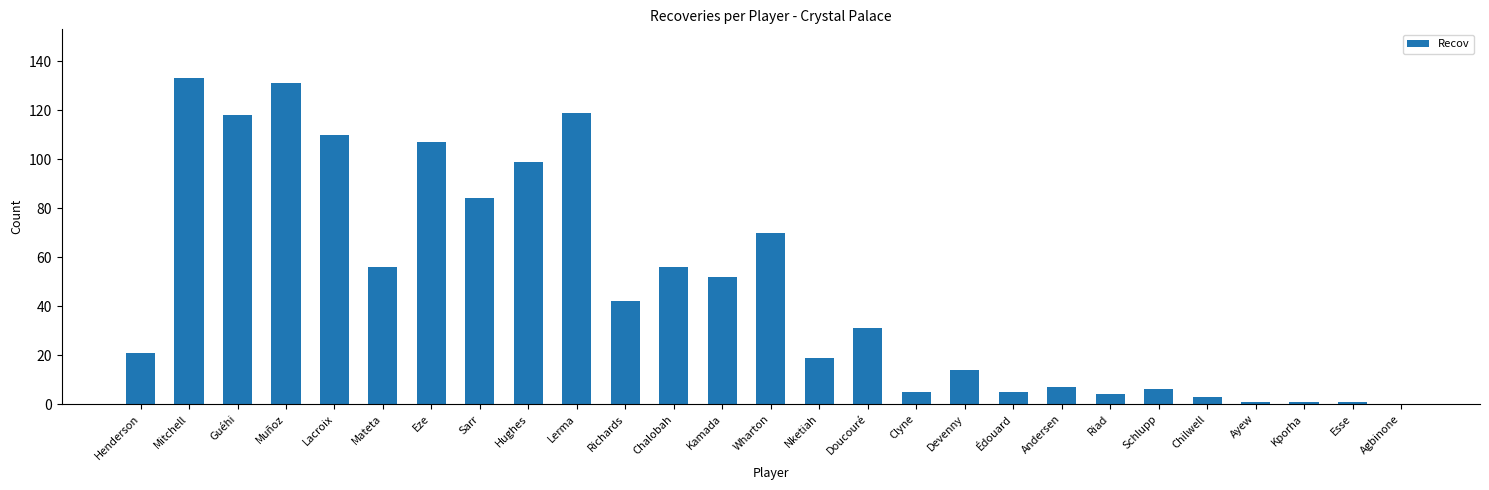

The value at Lerma is 191. True or false?

False